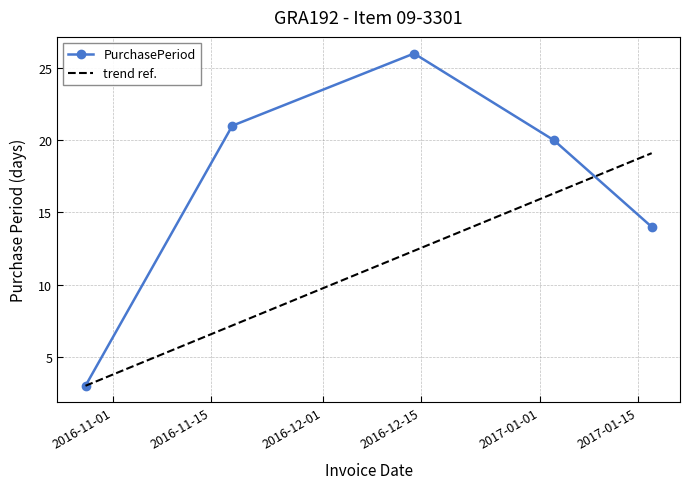

Which series has the largest range (max minus min)?

PurchasePeriod